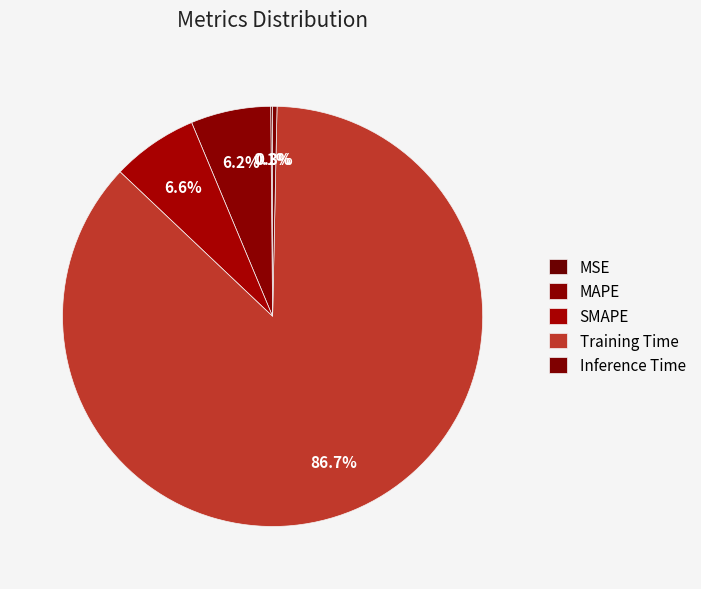

Does Inference Time represent more than half of the total?

No